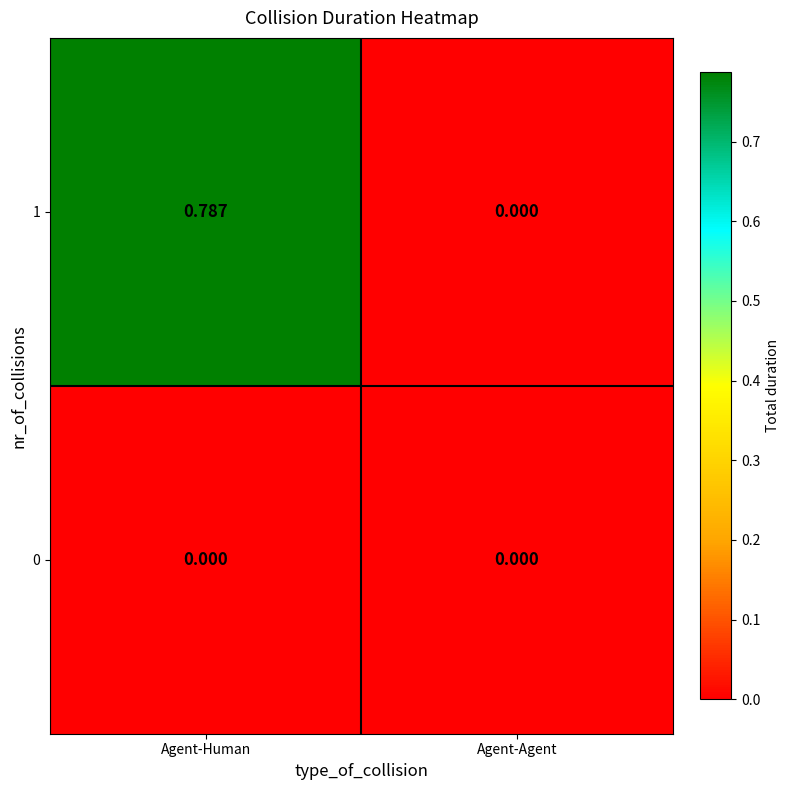

Which category has the lowest value in the 1 series?

Agent-Agent